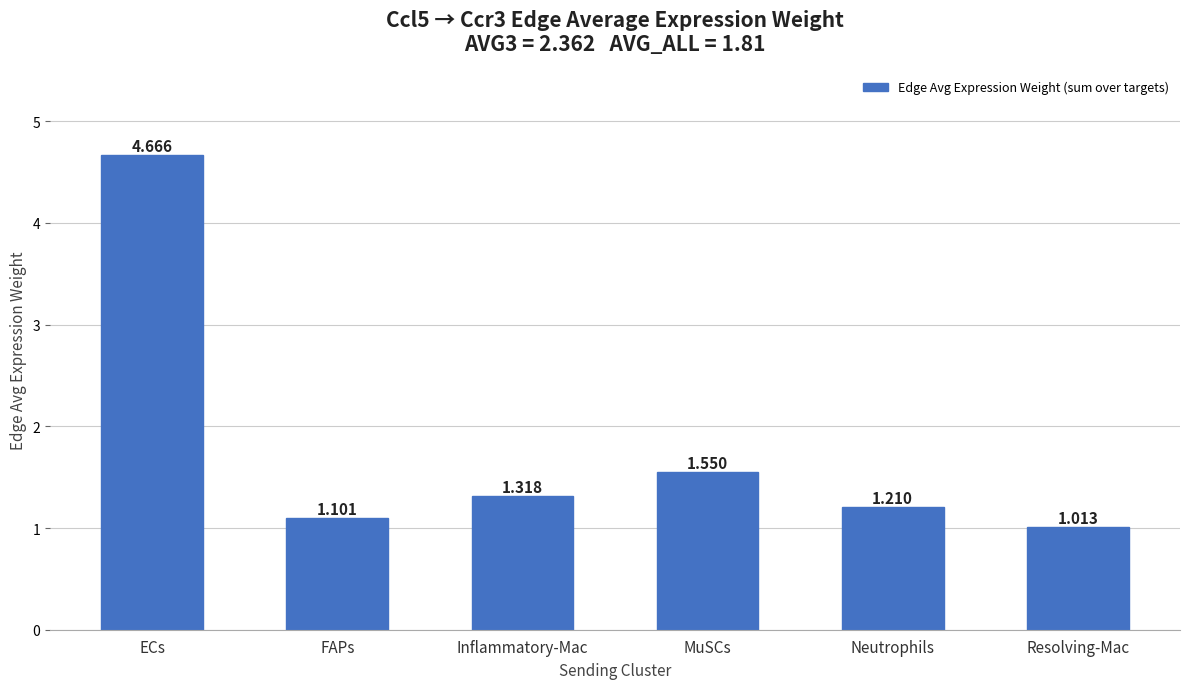

What is the sum of all values?

10.9